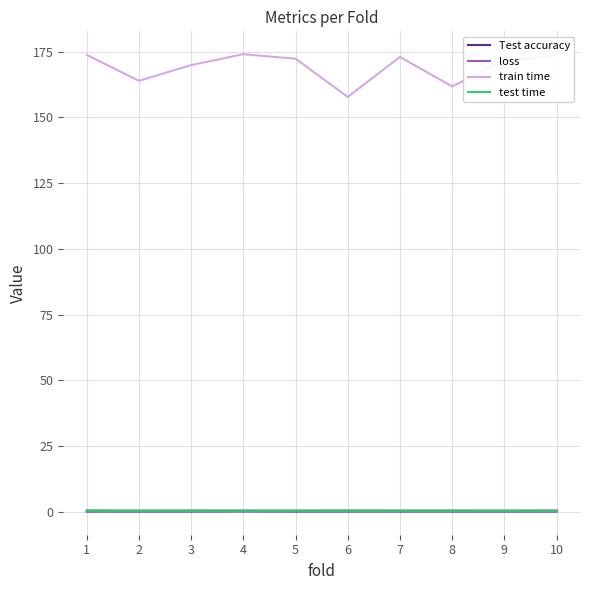

True or false: train time has a value of 174.1 at 4.

True